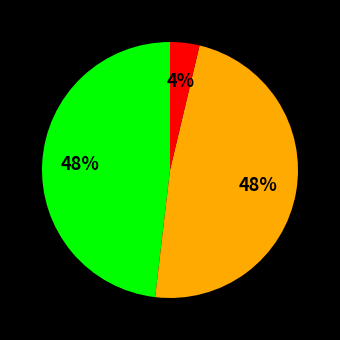

To the nearest percent, what is the difference between the largest and smallest slice percentages?

44%